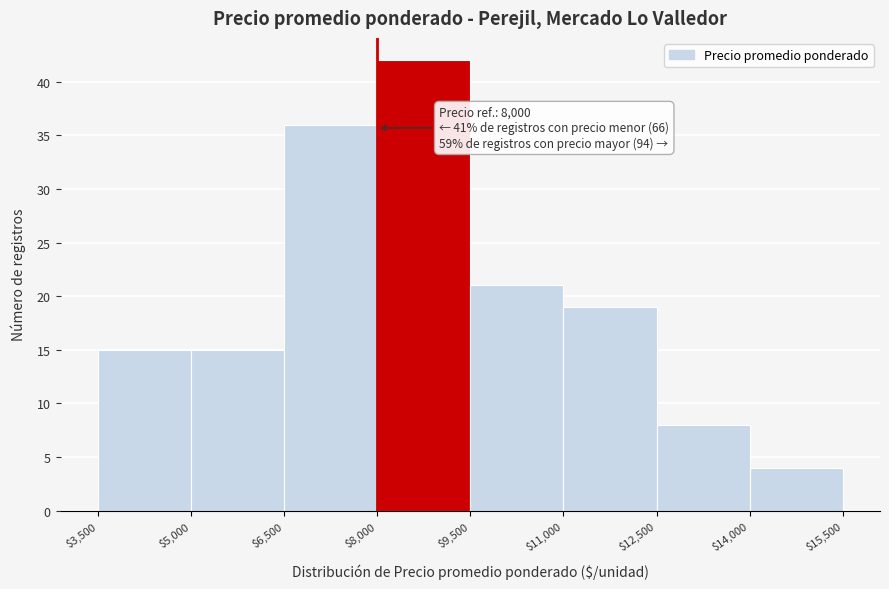

Over which range of the x-axis is the bar tallest?

$8,000 to $9,500